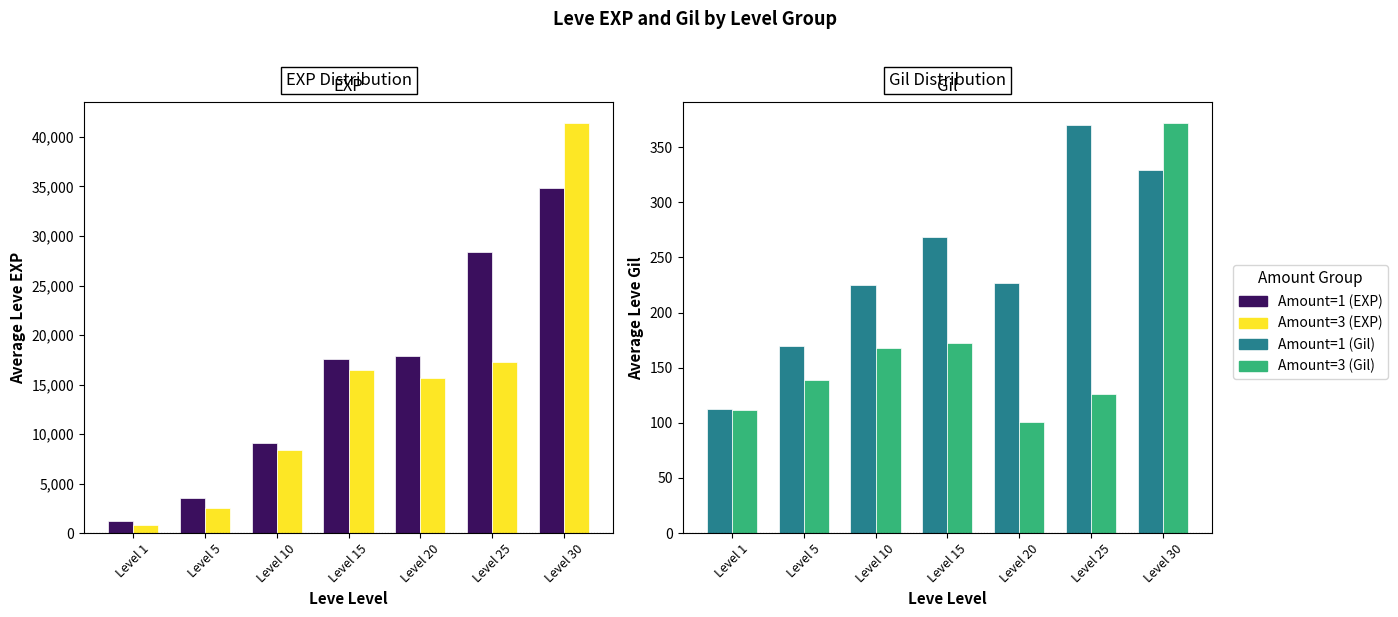

Rank the series by their maximum value, from highest to lowest.

Amount=3, Amount=1